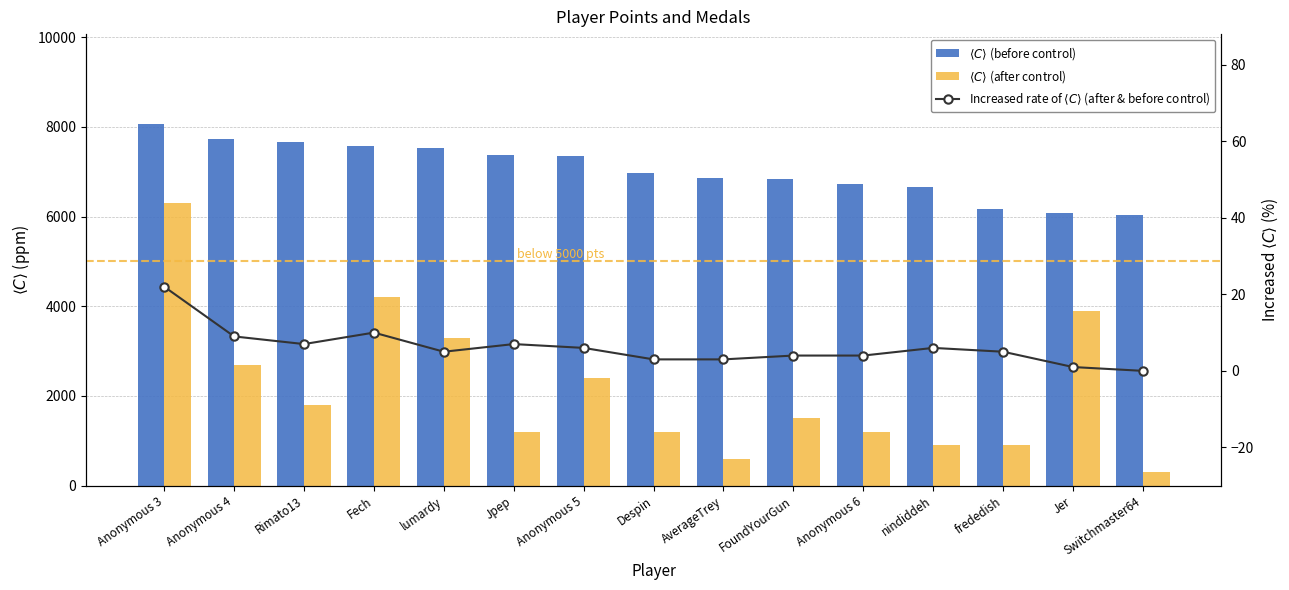

At Anonymous 5, list the series in order from largest to smallest.

$\langle C \rangle$ (before control), $\langle C \rangle$ (after control), Increased rate of $\langle C \rangle$ (after & before control)